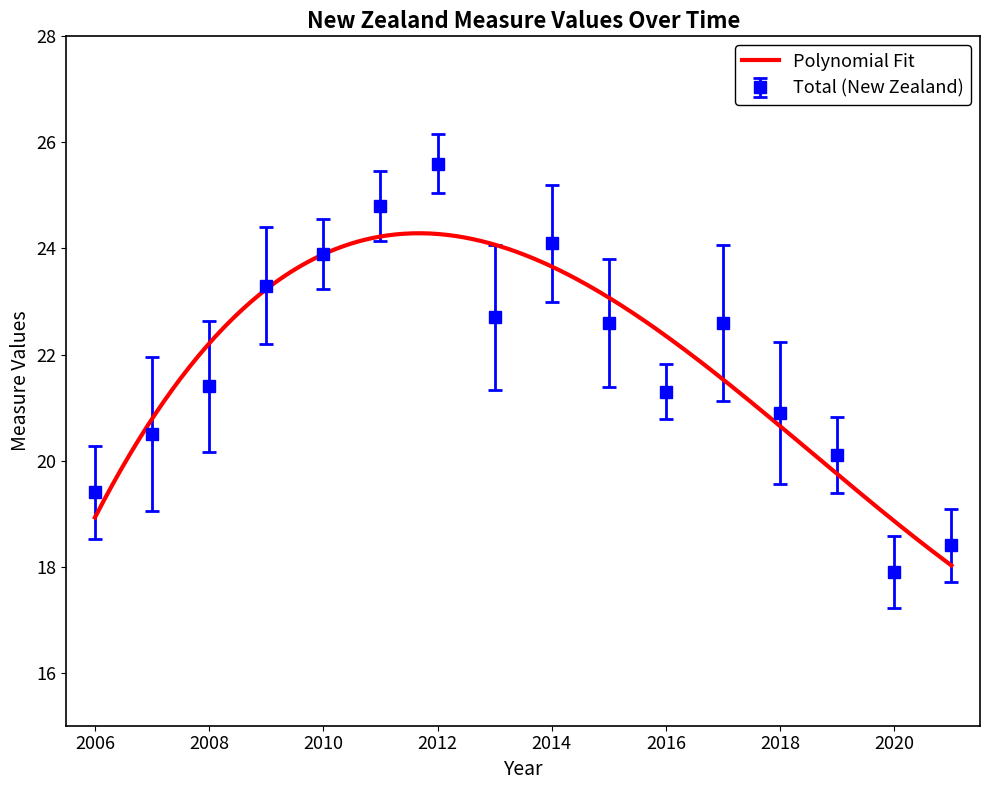

The value at 2020 is 26.2. True or false?

False